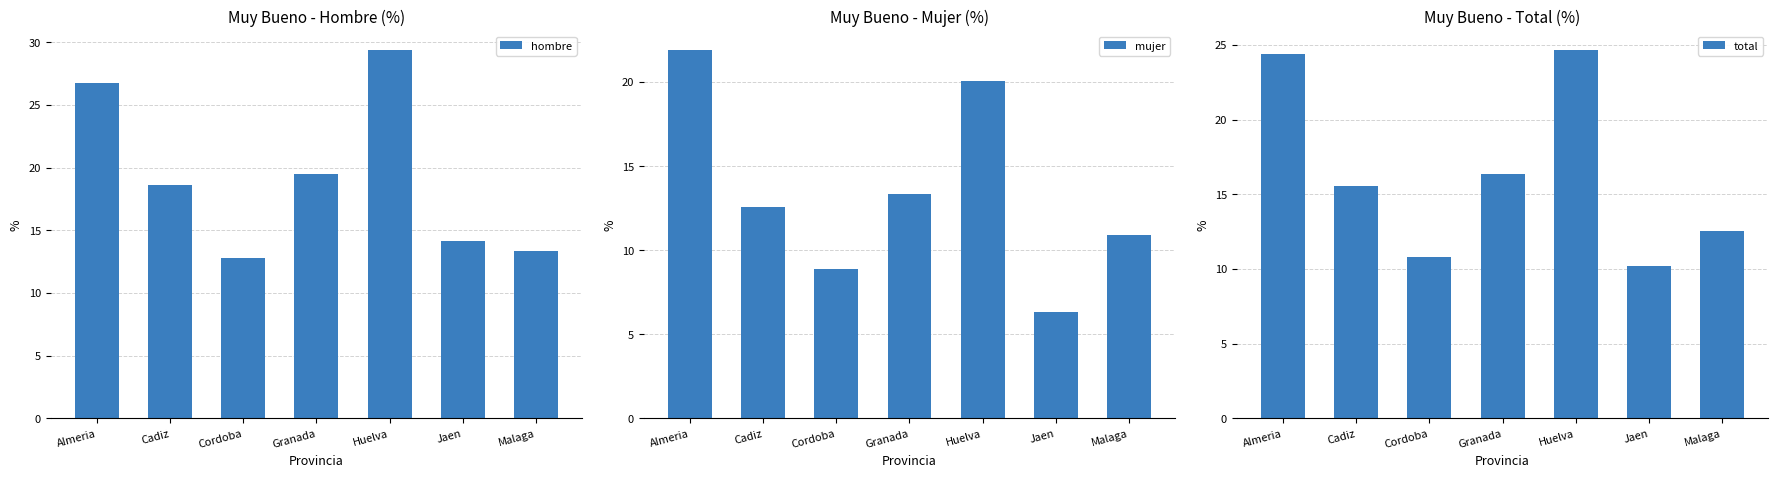

What are all the series names shown in the legend?

hombre, mujer, total